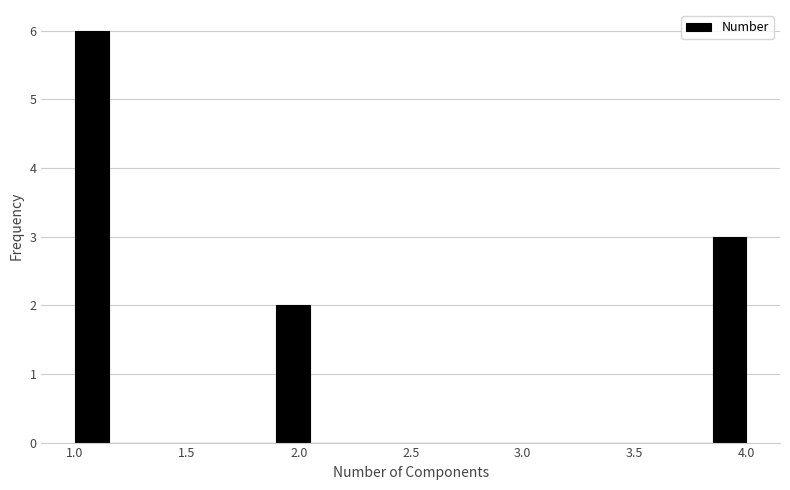

Read against the x-axis, roughly where is the centre of the tallest bar?

1.10